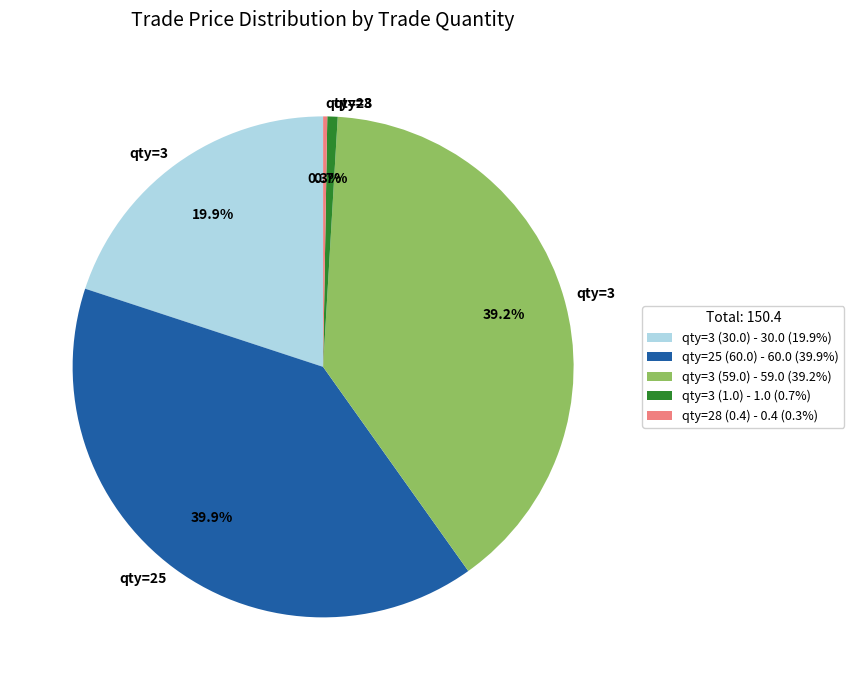

To the nearest percent, what is the average slice percentage?

20%